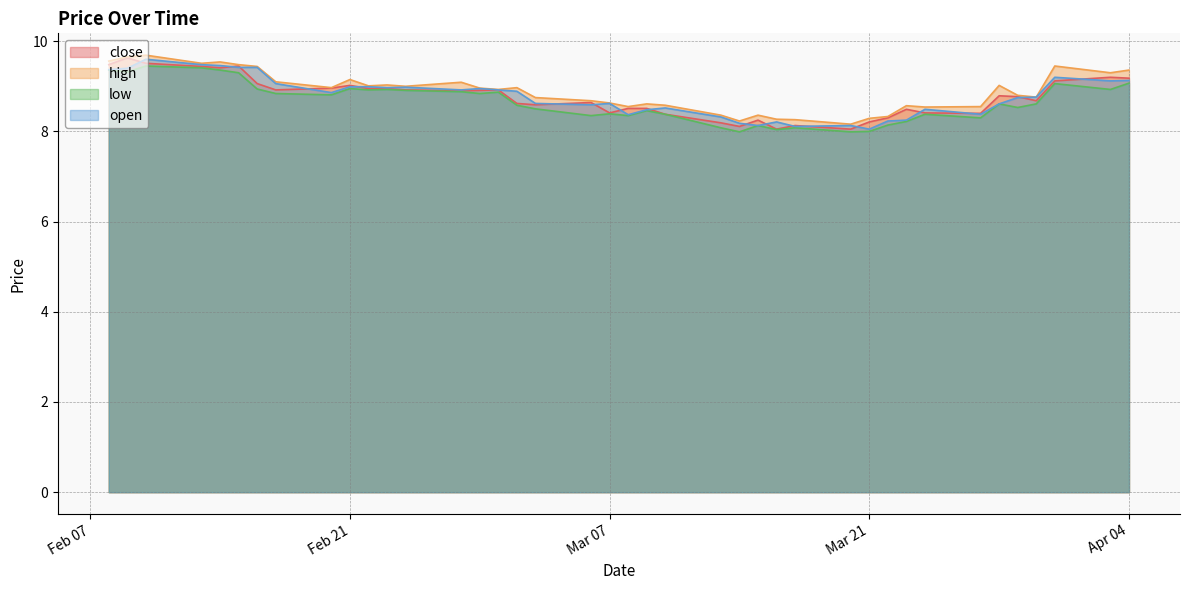

Reading right to left, transcribe all the data shown in this chart.

close: 2023-02-08=9.5	2023-02-09=9.6	2023-02-10=9.5	2023-02-13=9.4	2023-02-14=9.4	2023-02-15=9.4	2023-02-16=9.1	2023-02-17=8.9	2023-02-20=9.0	2023-02-21=9.0	2023-02-22=8.9	2023-02-23=8.9	2023-02-24=8.9	2023-02-27=8.9	2023-02-28=8.9	2023-03-01=8.9	2023-03-02=8.6	2023-03-03=8.6	2023-03-06=8.6	2023-03-07=8.4	2023-03-08=8.5	2023-03-09=8.5	2023-03-10=8.4	2023-03-13=8.2	2023-03-14=8.1	2023-03-15=8.2	2023-03-16=8.1	2023-03-17=8.1	2023-03-20=8.1	2023-03-21=8.2	2023-03-22=8.3	2023-03-23=8.5	2023-03-24=8.4	2023-03-27=8.4	2023-03-28=8.8	2023-03-29=8.8	2023-03-30=8.7	2023-03-31=9.1	2023-04-03=9.2	2023-04-04=9.2
high: 2023-02-08=9.6	2023-02-09=9.7	2023-02-10=9.7	2023-02-13=9.5	2023-02-14=9.5	2023-02-15=9.5	2023-02-16=9.4	2023-02-17=9.1	2023-02-20=9.0	2023-02-21=9.2	2023-02-22=9.0	2023-02-23=9.0	2023-02-24=9.0	2023-02-27=9.1	2023-02-28=9.0	2023-03-01=8.9	2023-03-02=9.0	2023-03-03=8.8	2023-03-06=8.7	2023-03-07=8.6	2023-03-08=8.6	2023-03-09=8.6	2023-03-10=8.6	2023-03-13=8.4	2023-03-14=8.2	2023-03-15=8.4	2023-03-16=8.3	2023-03-17=8.3	2023-03-20=8.2	2023-03-21=8.3	2023-03-22=8.3	2023-03-23=8.6	2023-03-24=8.5	2023-03-27=8.6	2023-03-28=9.0	2023-03-29=8.8	2023-03-30=8.8	2023-03-31=9.4	2023-04-03=9.3	2023-04-04=9.4
low: 2023-02-08=9.4	2023-02-09=9.3	2023-02-10=9.4	2023-02-13=9.4	2023-02-14=9.4	2023-02-15=9.3	2023-02-16=8.9	2023-02-17=8.8	2023-02-20=8.8	2023-02-21=8.9	2023-02-22=8.9	2023-02-23=8.9	2023-02-24=8.9	2023-02-27=8.9	2023-02-28=8.8	2023-03-01=8.9	2023-03-02=8.6	2023-03-03=8.5	2023-03-06=8.3	2023-03-07=8.4	2023-03-08=8.3	2023-03-09=8.5	2023-03-10=8.4	2023-03-13=8.1	2023-03-14=8.0	2023-03-15=8.1	2023-03-16=8.0	2023-03-17=8.1	2023-03-20=8.0	2023-03-21=8.0	2023-03-22=8.1	2023-03-23=8.2	2023-03-24=8.4	2023-03-27=8.3	2023-03-28=8.6	2023-03-29=8.5	2023-03-30=8.6	2023-03-31=9.1	2023-04-03=8.9	2023-04-04=9.1
open: 2023-02-08=9.4	2023-02-09=9.4	2023-02-10=9.6	2023-02-13=9.5	2023-02-14=9.5	2023-02-15=9.4	2023-02-16=9.4	2023-02-17=9.1	2023-02-20=8.9	2023-02-21=9.0	2023-02-22=9.0	2023-02-23=9.0	2023-02-24=9.0	2023-02-27=8.9	2023-02-28=8.9	2023-03-01=8.9	2023-03-02=8.9	2023-03-03=8.6	2023-03-06=8.6	2023-03-07=8.6	2023-03-08=8.4	2023-03-09=8.5	2023-03-10=8.5	2023-03-13=8.3	2023-03-14=8.2	2023-03-15=8.1	2023-03-16=8.2	2023-03-17=8.1	2023-03-20=8.1	2023-03-21=8.1	2023-03-22=8.2	2023-03-23=8.2	2023-03-24=8.5	2023-03-27=8.4	2023-03-28=8.6	2023-03-29=8.8	2023-03-30=8.8	2023-03-31=9.2	2023-04-03=9.1	2023-04-04=9.1